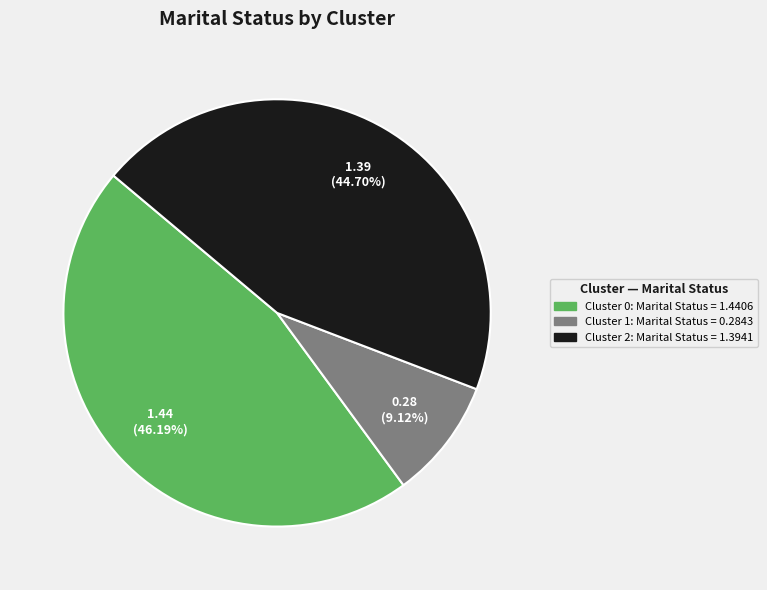

Is it true that Cluster 0 is 46% of the pie?

True